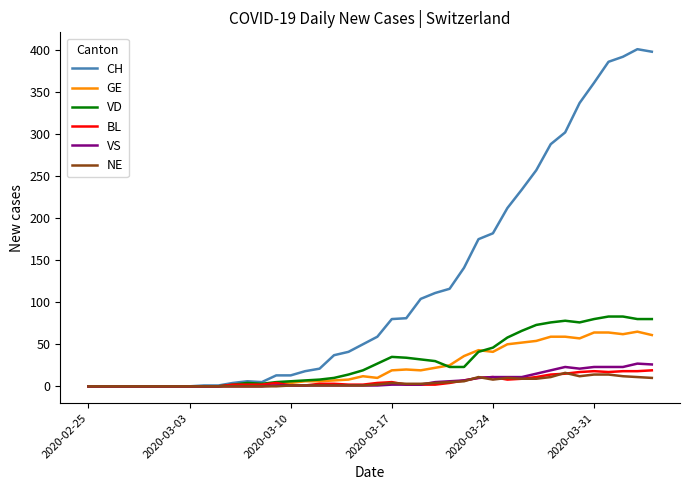

Which series has the largest range (max minus min)?

CH